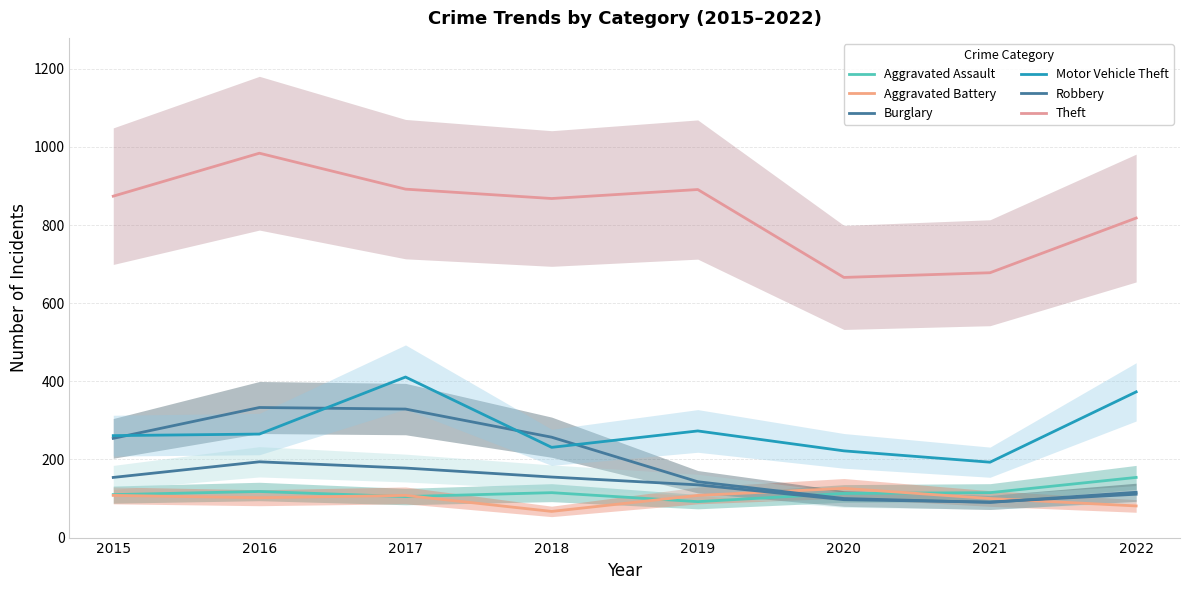

Reading left to right, transcribe all the data shown in this chart.

Aggravated Assault: 110	118	105	115	92	113	115	154
Aggravated Battery: 108	102	108	67	108	126	100	81
Burglary: 254	333	329	257	143	100	90	116
Motor Vehicle Theft: 261	265	411	231	273	222	193	373
Robbery: 154	194	178	155	135	97	91	111
Theft: 874	984	892	868	891	666	678	818